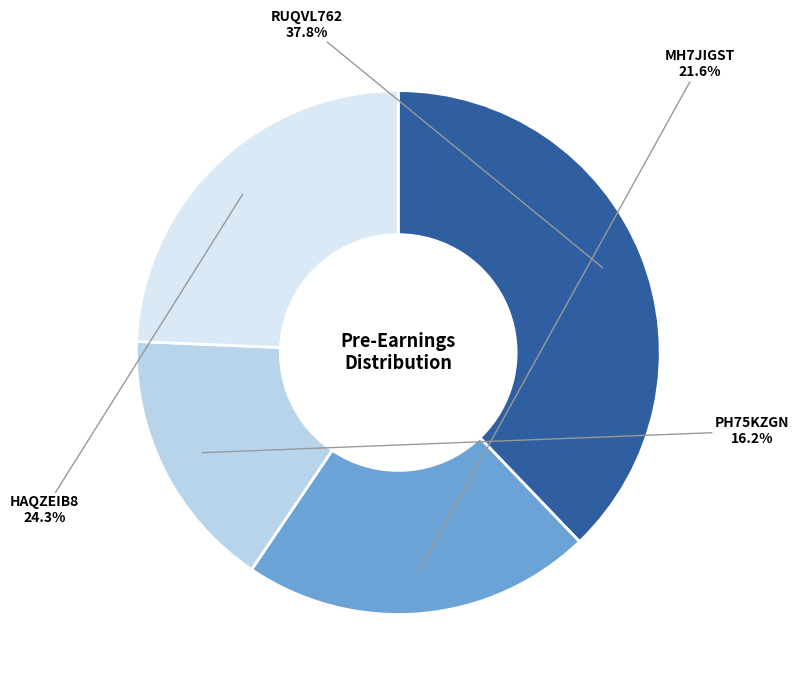

Is there any slice that represents more than half of the pie?

No